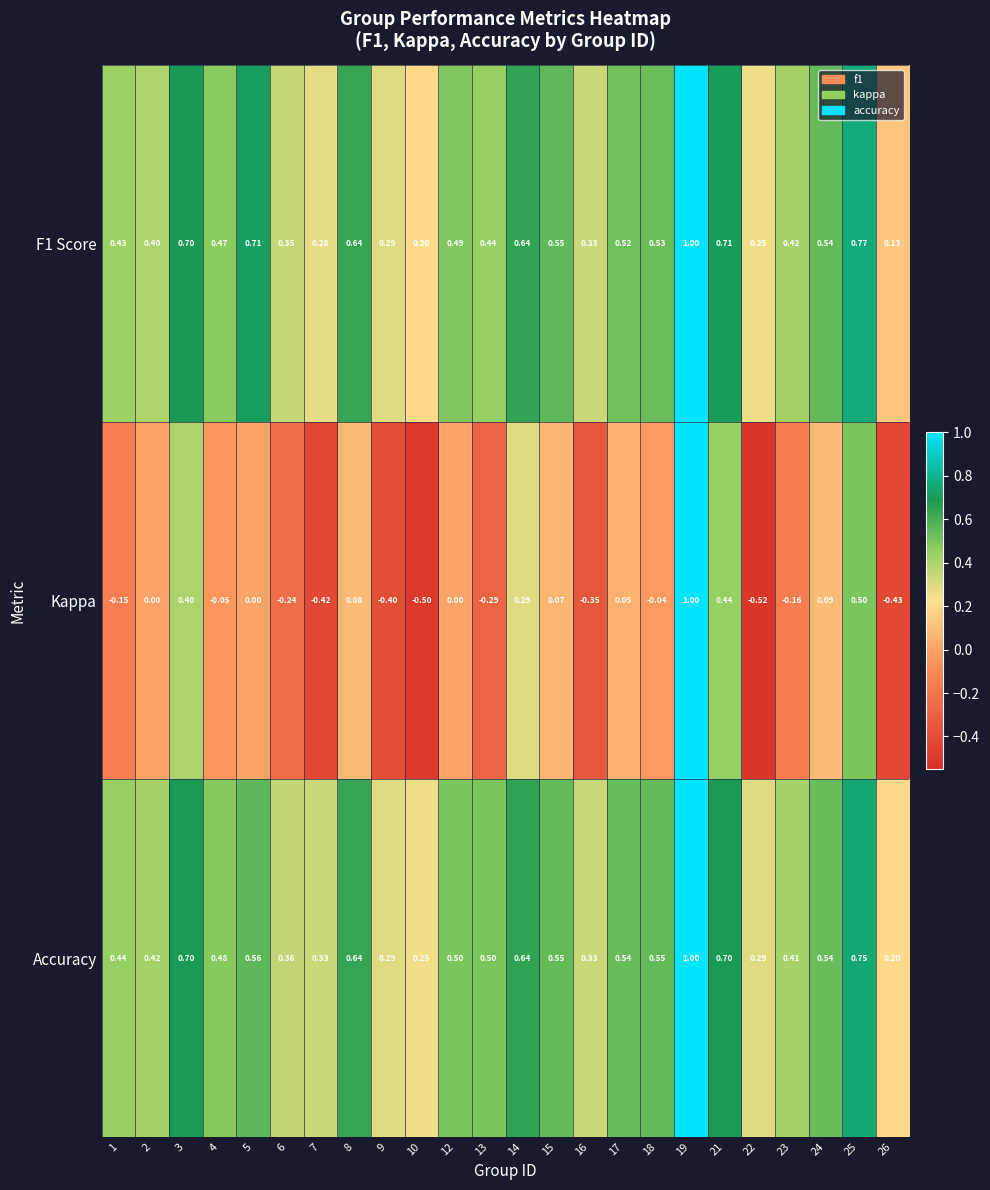

Between 6 and 18, which series saw the biggest shift?

Kappa